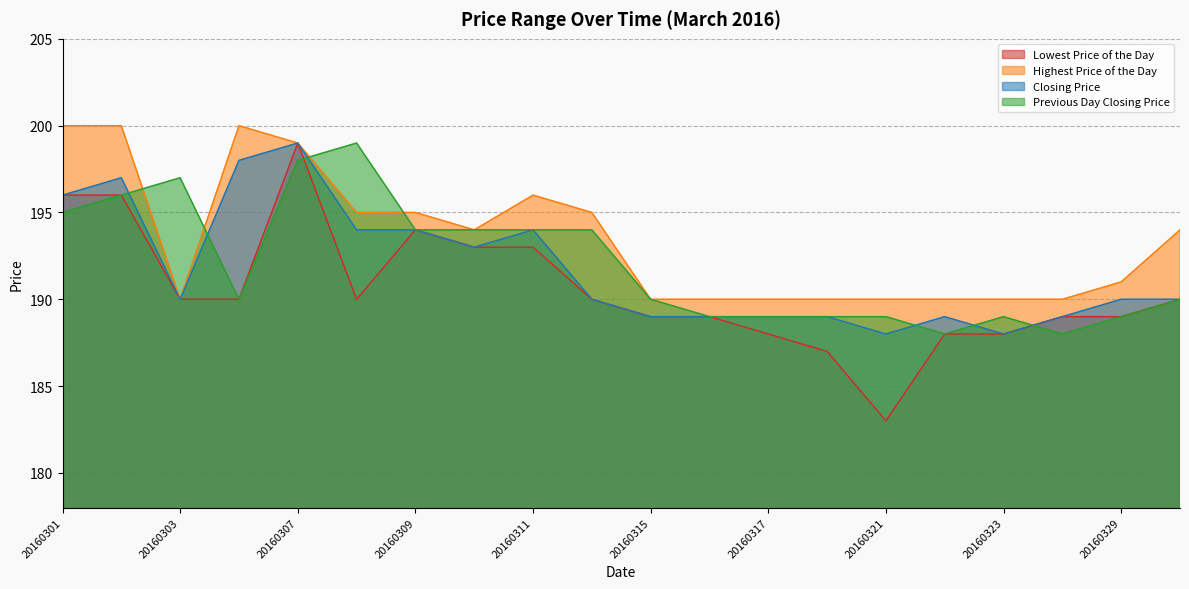

At 20160323, list the series in order from largest to smallest.

Highest Price of the Day, Previous Day Closing Price, Lowest Price of the Day, Closing Price